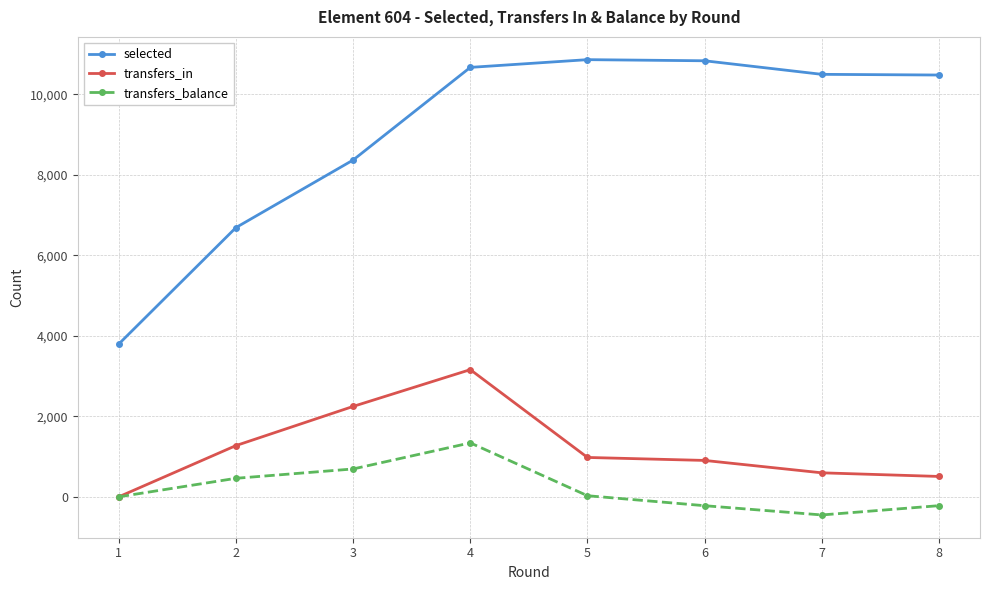

At which label is transfers_balance closest to 444?

2